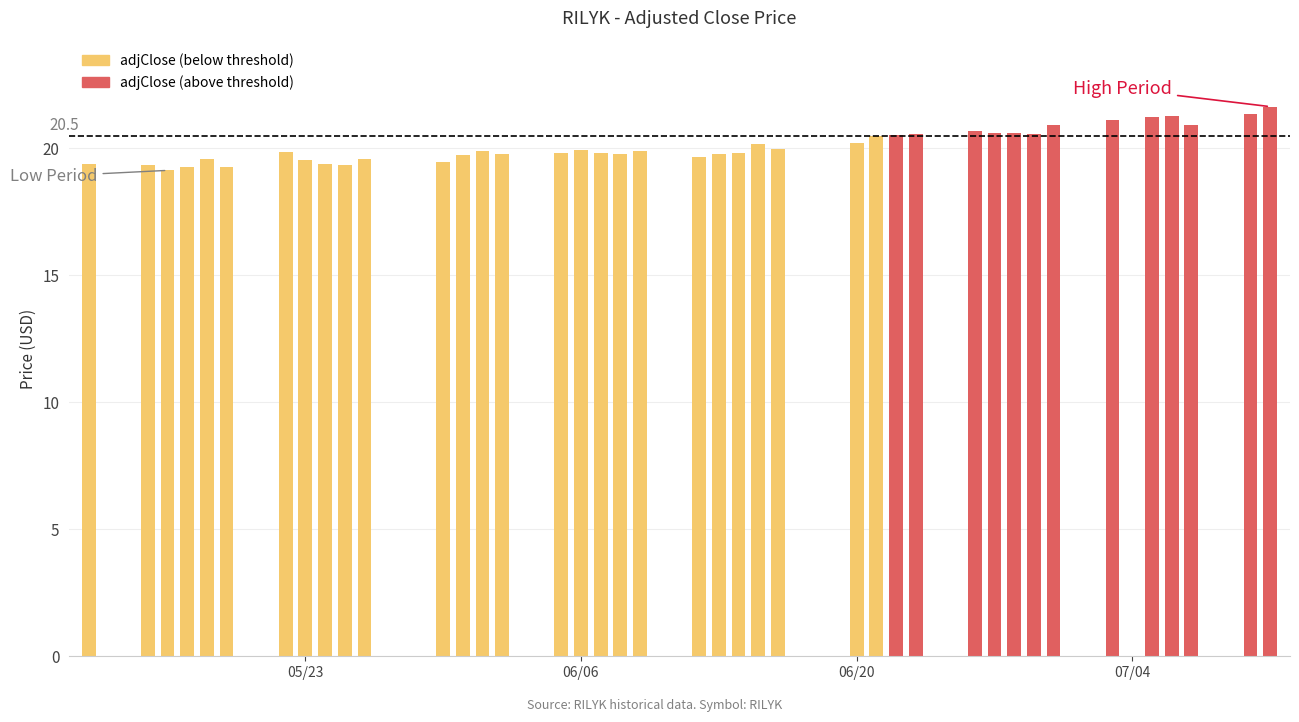

How many data points does each series have?

40